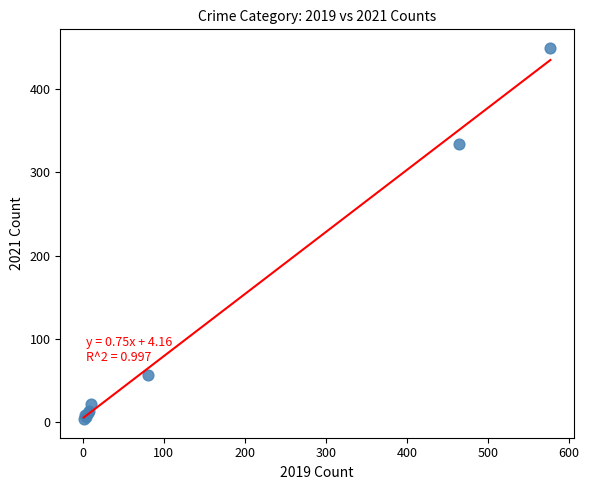

What Y value in the scatter plot is closest to 226?

334